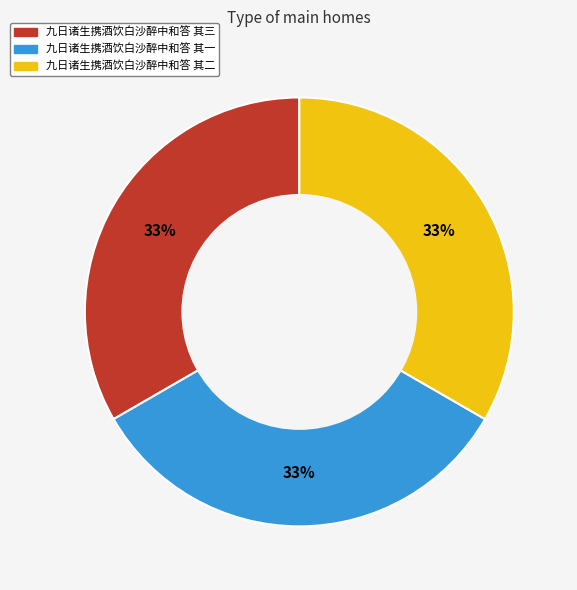

Is there any slice that represents more than half of the pie?

No